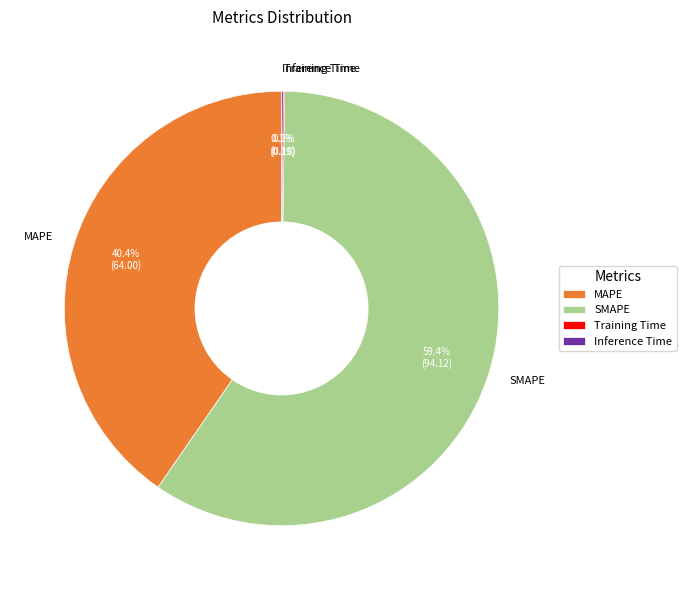

Which category accounts for the majority?

SMAPE